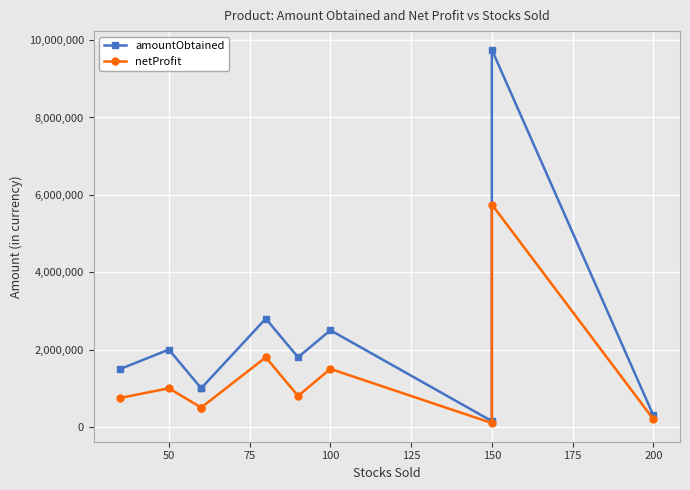

In amountObtained, how many points are higher than both neighbors (excluding endpoints)?

4